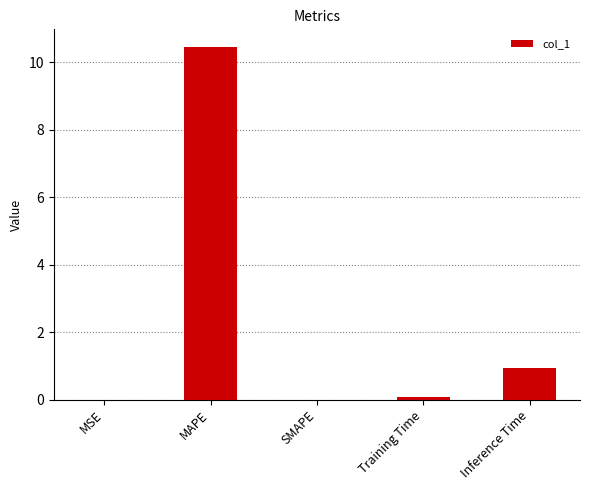

At which label is the value closest to 5?

Inference Time